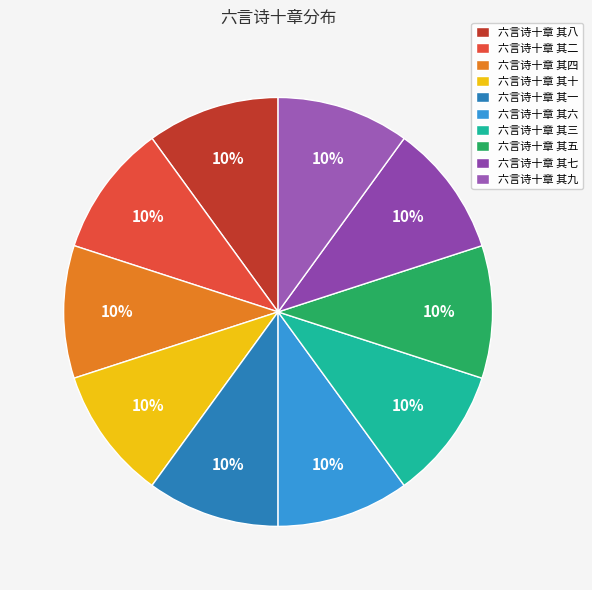

How many segments does this pie chart have?

10